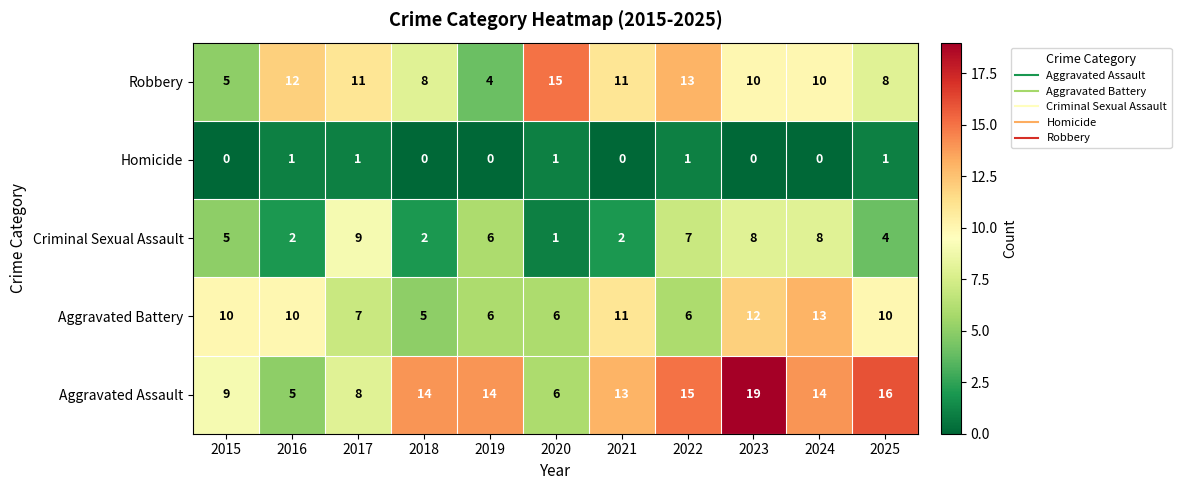

What is the total value across all series at 2015?

29